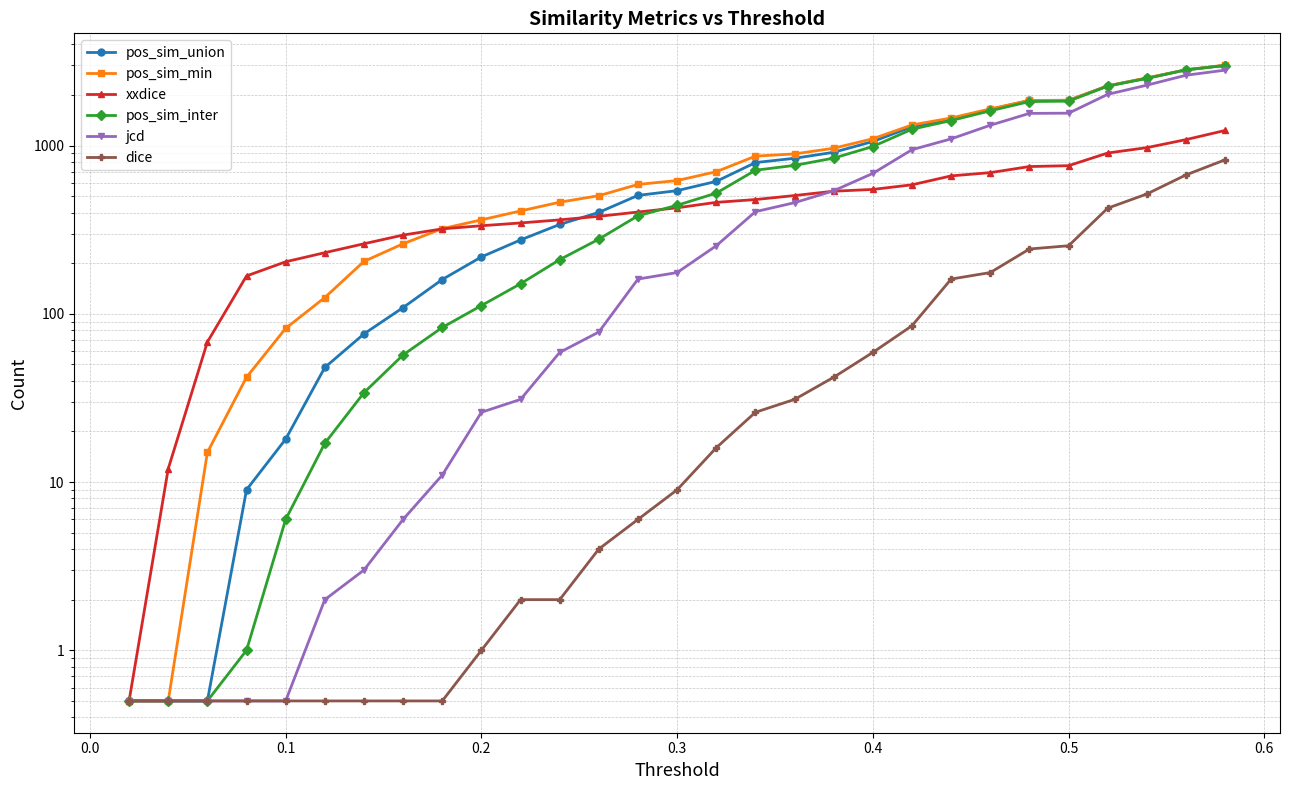

The jcd series shows 4.1 at 0.7. True or false?

False